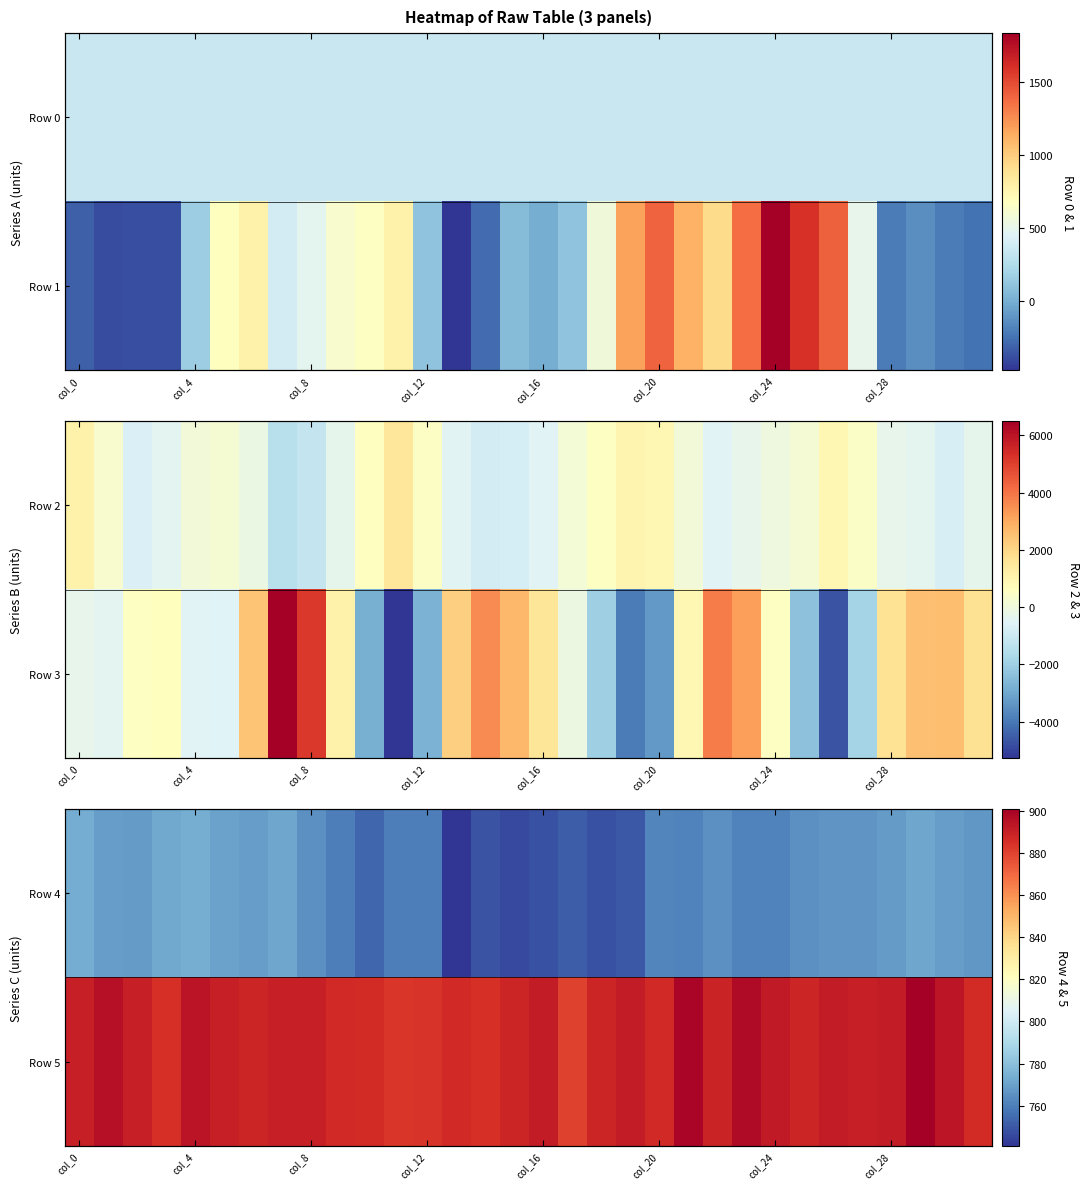

What is the difference between the maximum and minimum values in the Row 4 series?

33